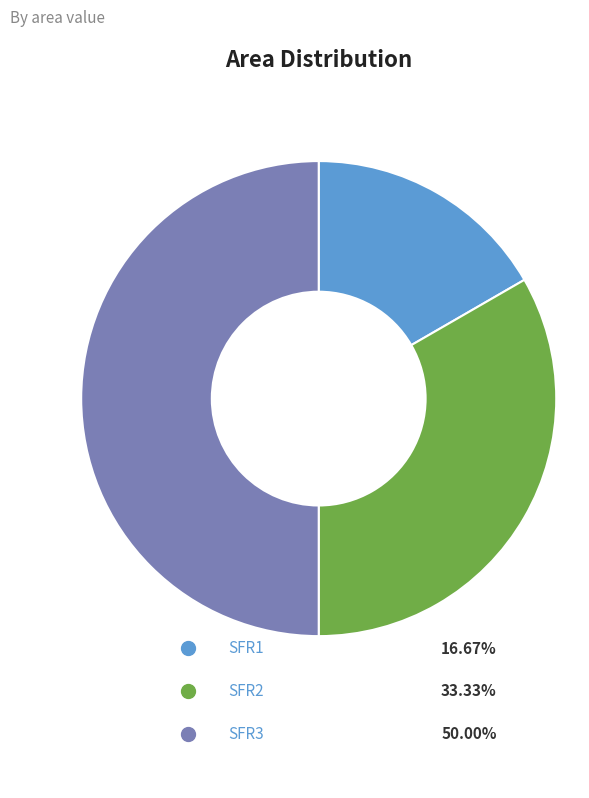

Between SFR2 and SFR1, which is larger?

SFR2